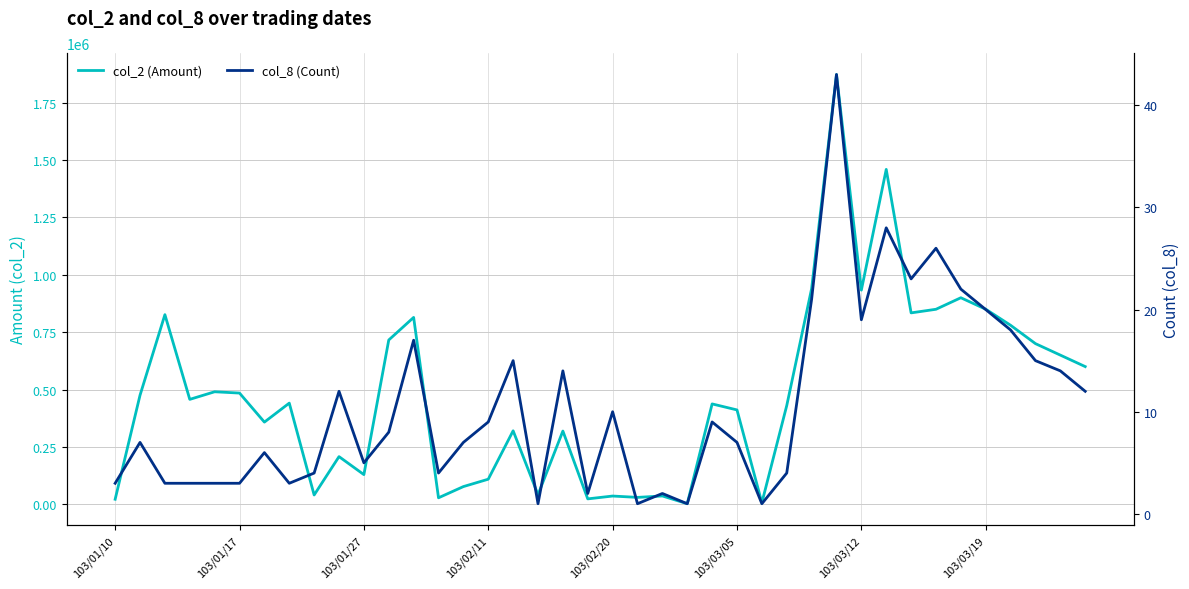

What is the difference between the col_8 (Count) values at 103/02/11 and 103/01/17?

6